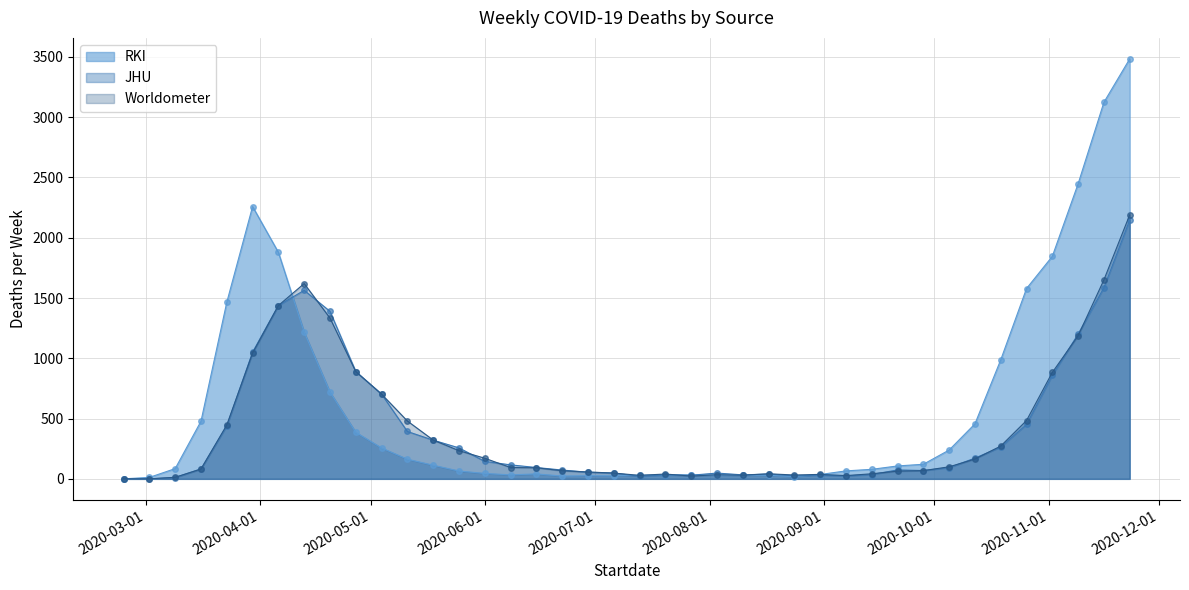

In JHU, how many points are higher than both neighbors (excluding endpoints)?

6